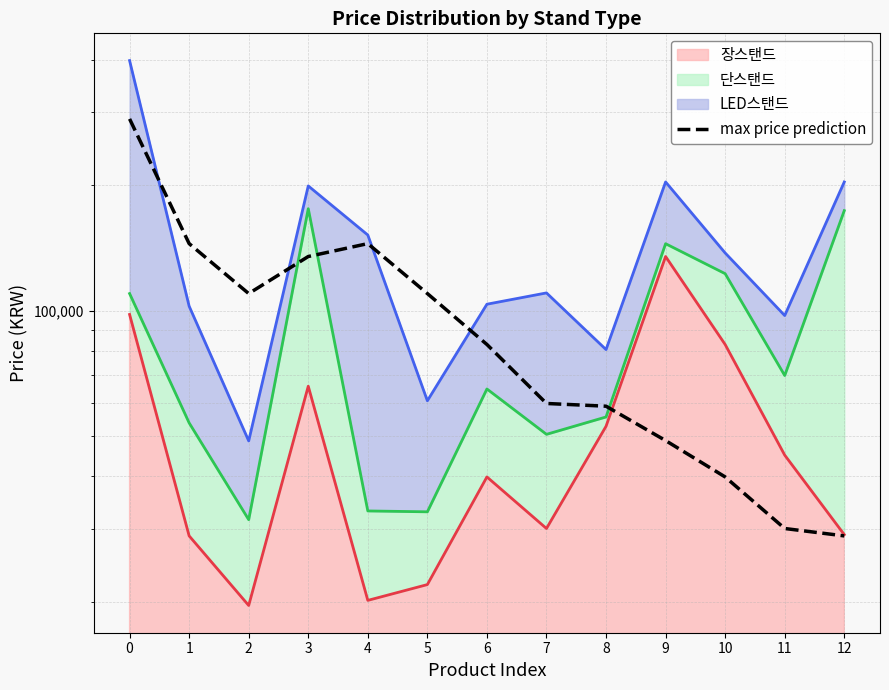

Is it true that the value at 4 is 145000?

True